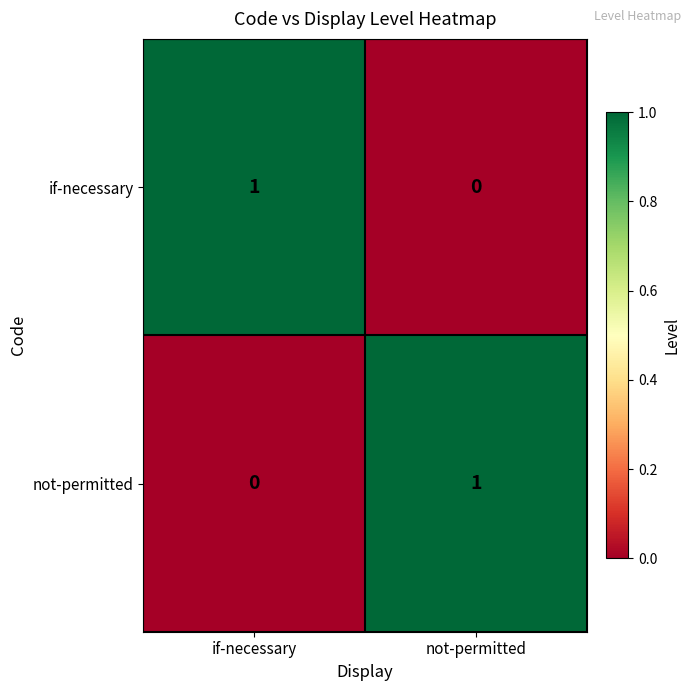

At which label is if-necessary closest to 0?

not-permitted